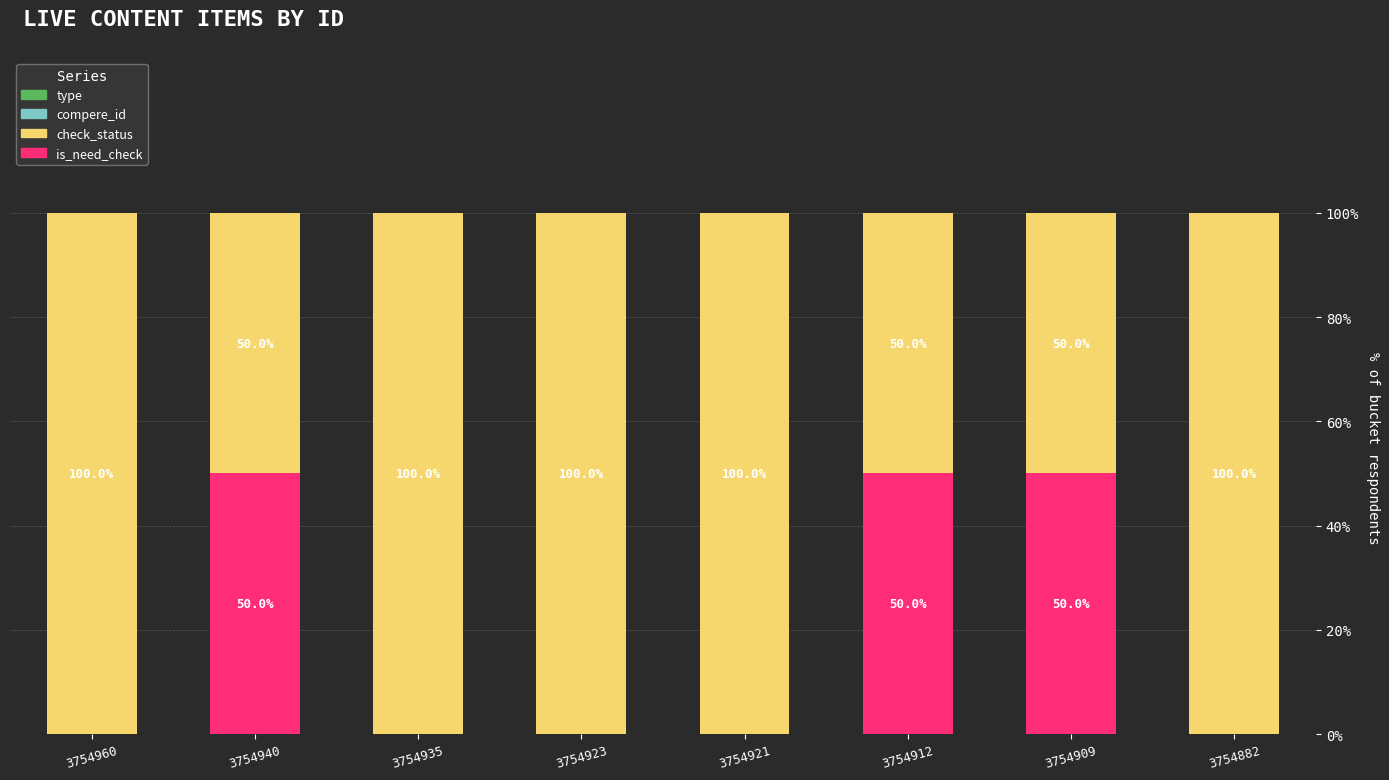

What is the total value across all series at 3754912?

100